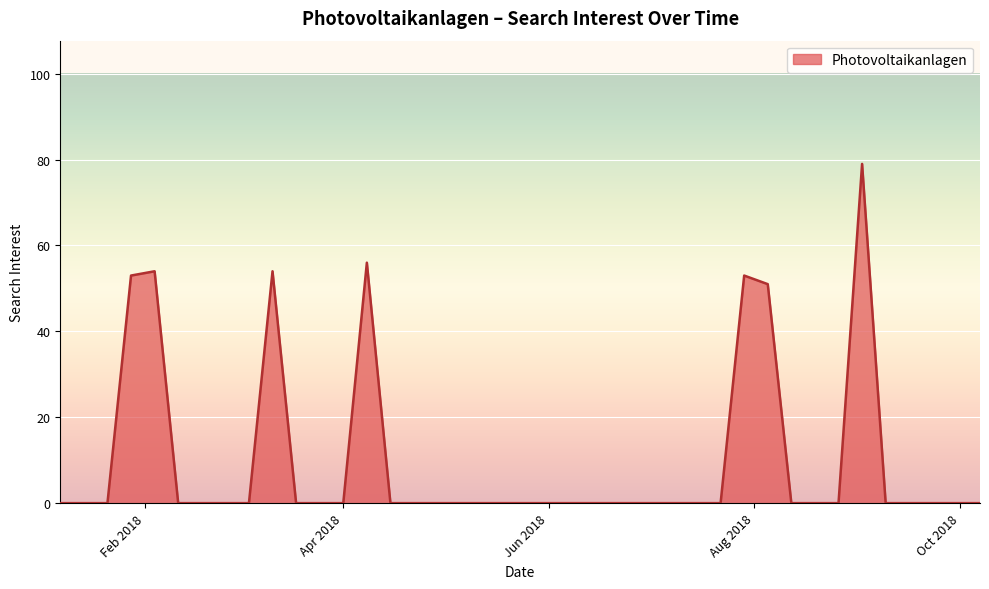

What is the maximum value shown in the chart?

79